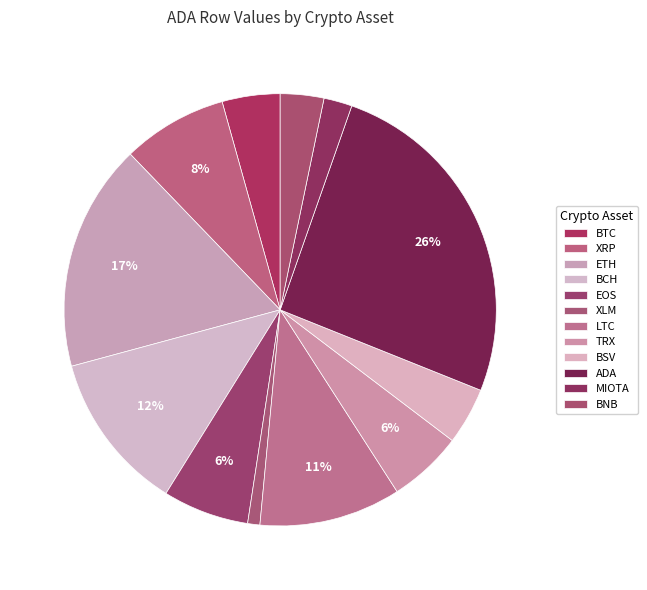

Combined, do XRP and LTC account for over 50%?

No